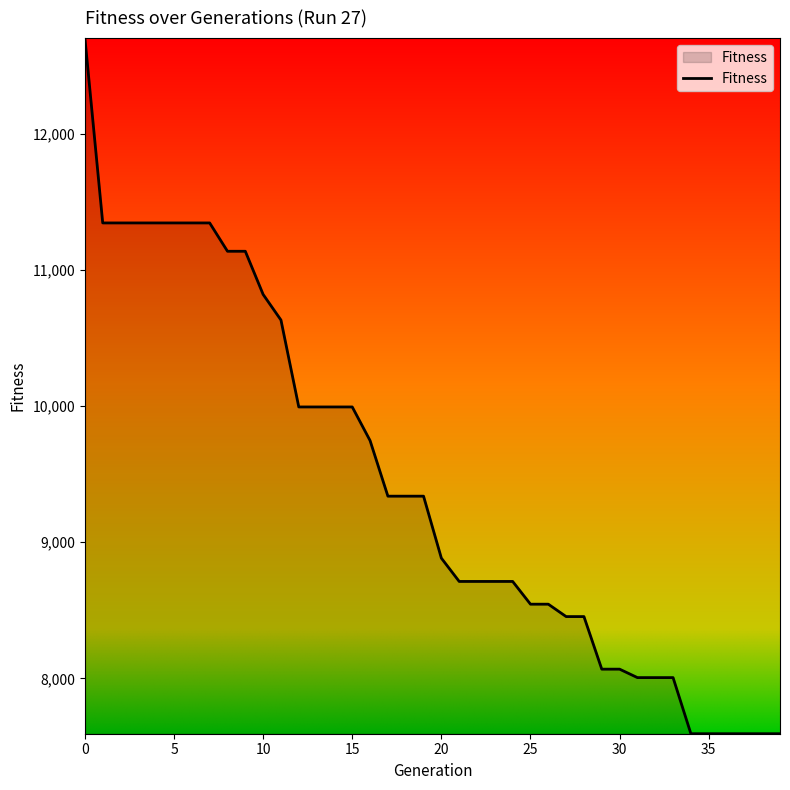

What is the difference between the maximum and minimum values?

5107